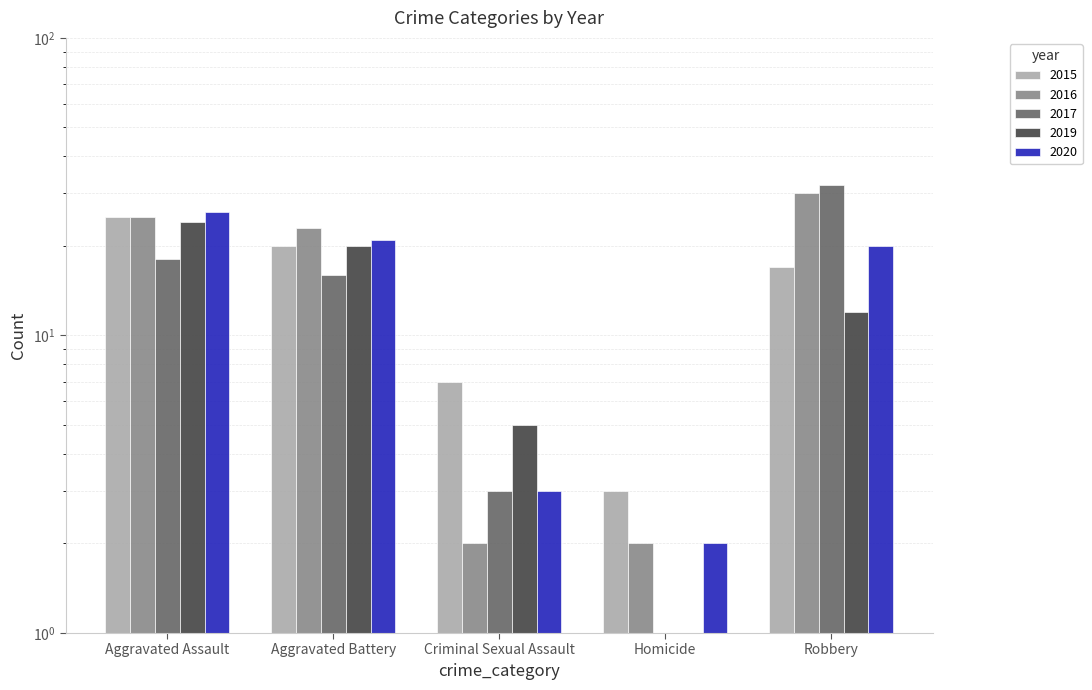

What is the label of the 2nd bar from the left?

Aggravated Battery